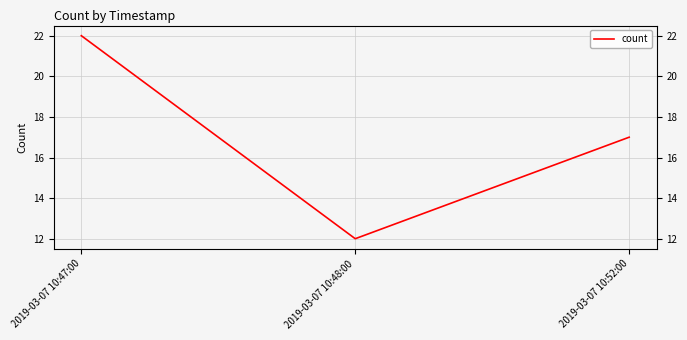

What is the change in value from 2019-03-07 10:48:00 to 2019-03-07 10:52:00?

+5